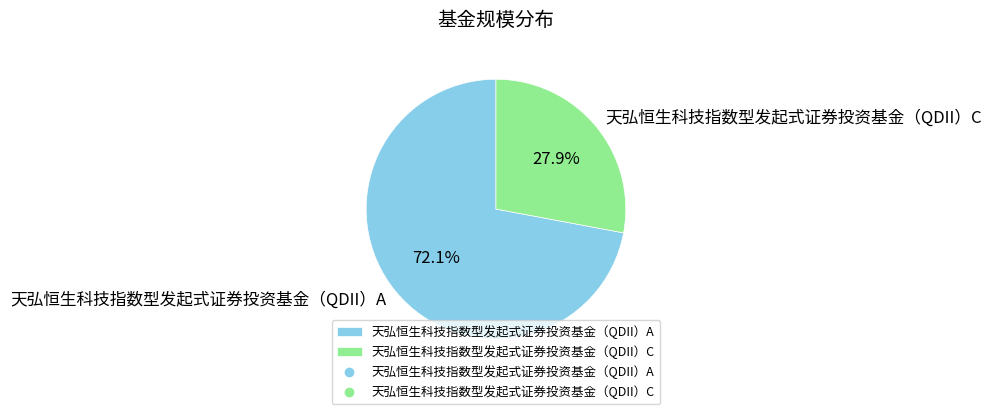

Rank the categories by value from lowest to highest.

天弘恒生科技指数型发起式证券投资基金（QDII）C, 天弘恒生科技指数型发起式证券投资基金（QDII）A